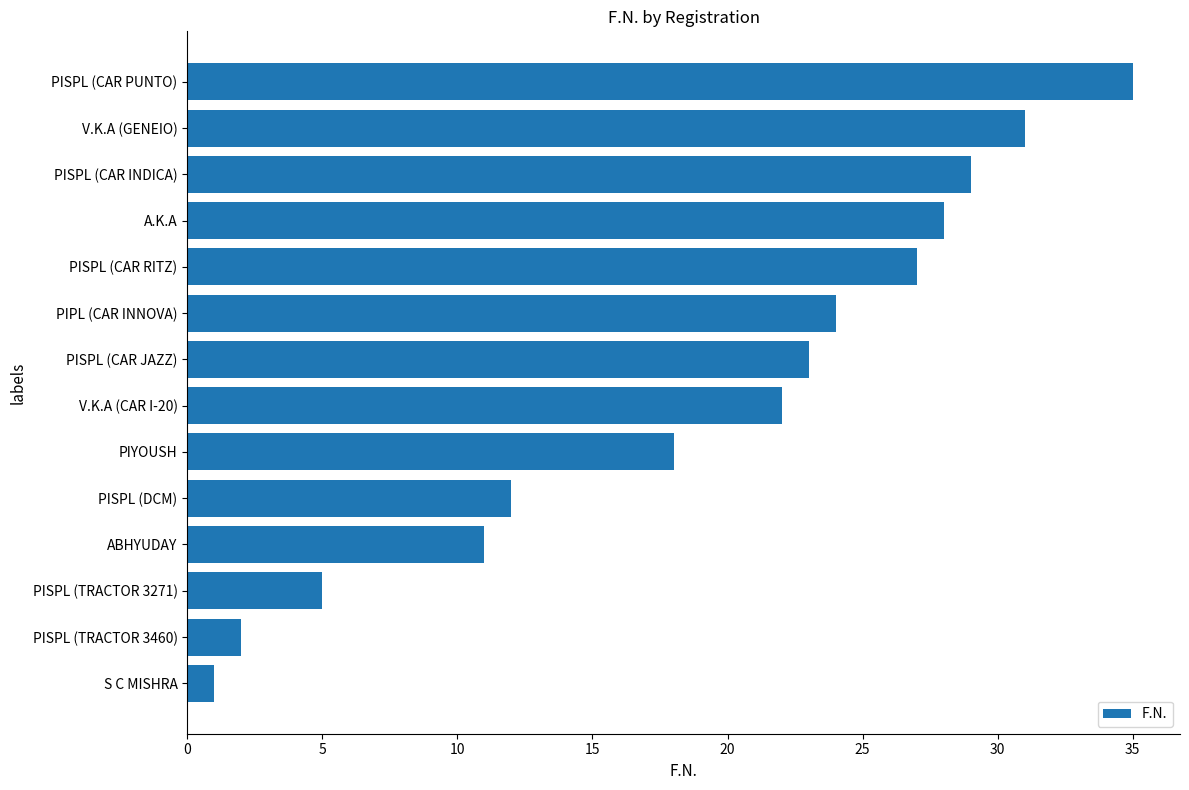

Between S C MISHRA and PISPL (TRACTOR 3460), which is larger?

PISPL (TRACTOR 3460)